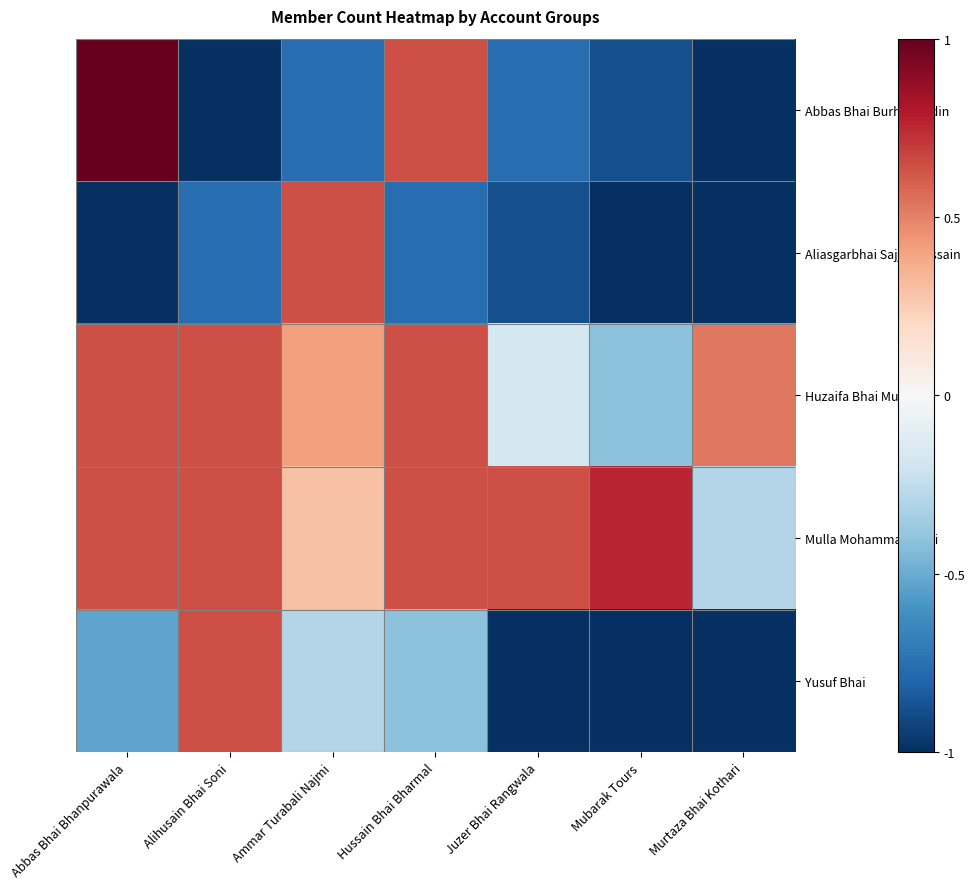

Reading left to right, extract all data points from this chart.

Abbas Bhai Burhanuddin: Abbas Bhai Bhanpurawala=1.0	Alihusain Bhai Soni=-1.0	Ammar Turabali Najmi=-0.8	Hussain Bhai Bharmal=0.6	Juzer Bhai Rangwala=-0.8	Mubarak Tours=-0.9	Murtaza Bhai Kothari=-1.0
Aliasgarbhai Sajjadhussain: Abbas Bhai Bhanpurawala=-1.0	Alihusain Bhai Soni=-0.8	Ammar Turabali Najmi=0.6	Hussain Bhai Bharmal=-0.8	Juzer Bhai Rangwala=-0.9	Mubarak Tours=-1.0	Murtaza Bhai Kothari=-1.0
Huzaifa Bhai Mulla: Abbas Bhai Bhanpurawala=0.6	Alihusain Bhai Soni=0.6	Ammar Turabali Najmi=0.4	Hussain Bhai Bharmal=0.6	Juzer Bhai Rangwala=-0.2	Mubarak Tours=-0.4	Murtaza Bhai Kothari=0.5
Mulla Mohammad Bhai: Abbas Bhai Bhanpurawala=0.6	Alihusain Bhai Soni=0.6	Ammar Turabali Najmi=0.3	Hussain Bhai Bharmal=0.6	Juzer Bhai Rangwala=0.6	Mubarak Tours=0.8	Murtaza Bhai Kothari=-0.3
Yusuf Bhai: Abbas Bhai Bhanpurawala=-0.5	Alihusain Bhai Soni=0.6	Ammar Turabali Najmi=-0.3	Hussain Bhai Bharmal=-0.4	Juzer Bhai Rangwala=-1.0	Mubarak Tours=-1.0	Murtaza Bhai Kothari=-1.0